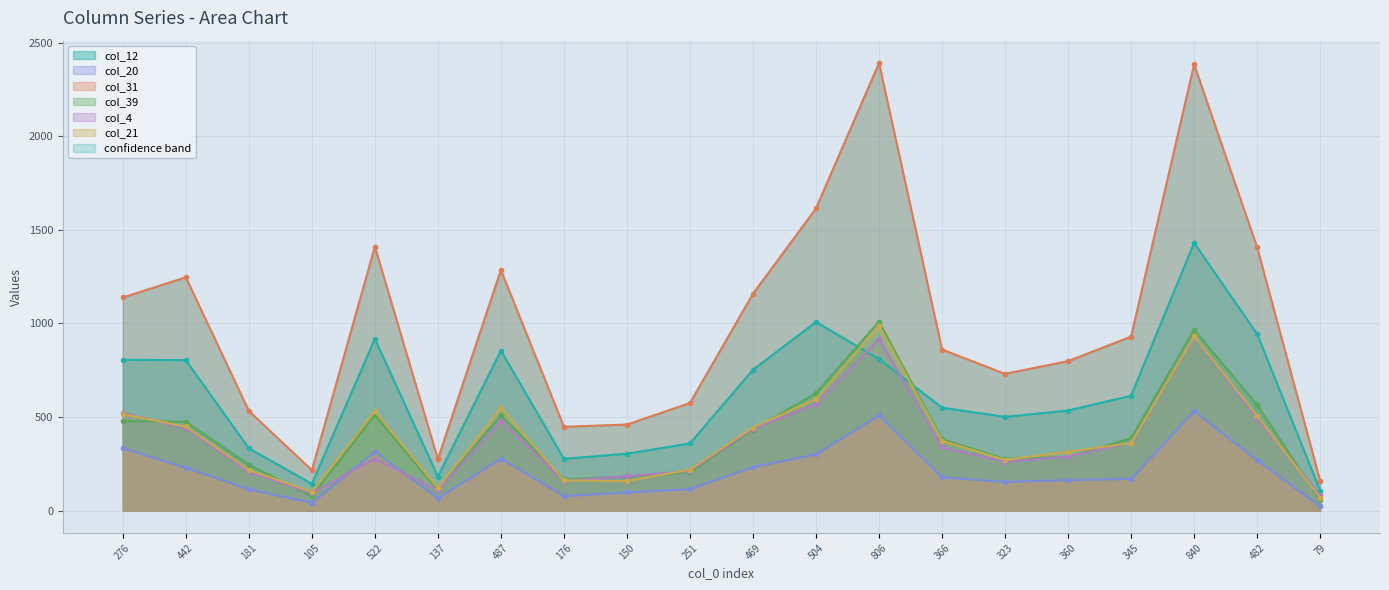

Which category has the highest value in the col_4 series?

840